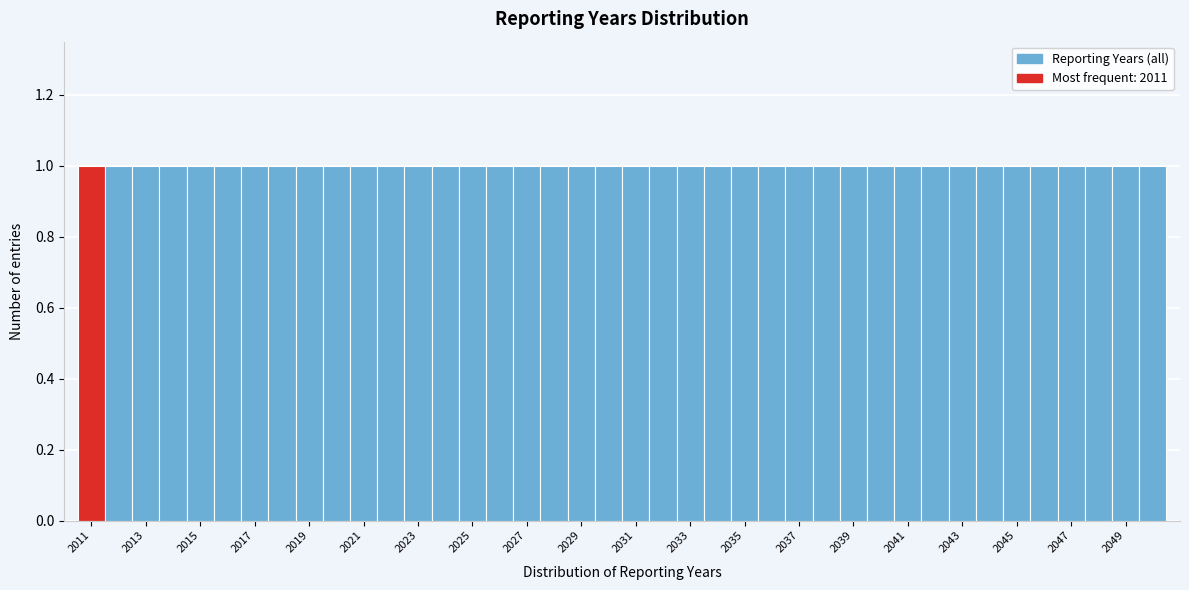

Reading left to right, transcribe this chart: for each bar, give the range it covers on the x-axis and its height. Neither the bar edges nor the heights are printed on the chart, so give them approximately, as read against the axes.

2010.5 to 2011.5: 1
2011.5 to 2012.5: 1
2012.5 to 2013.5: 1
2013.5 to 2014.5: 1
2014.5 to 2015.5: 1
2015.5 to 2016.5: 1
2016.5 to 2017.5: 1
2017.5 to 2018.5: 1
2018.5 to 2019.5: 1
2019.5 to 2020.5: 1
2020.5 to 2021.5: 1
2021.5 to 2022.5: 1
2022.5 to 2023.5: 1
2023.5 to 2024.5: 1
2024.5 to 2025.5: 1
2025.5 to 2026.5: 1
2026.5 to 2027.5: 1
2027.5 to 2028.5: 1
2028.5 to 2029.5: 1
2029.5 to 2030.5: 1
2030.5 to 2031.5: 1
2031.5 to 2032.5: 1
2032.5 to 2033.5: 1
2033.5 to 2034.5: 1
2034.5 to 2035.5: 1
2035.5 to 2036.5: 1
2036.5 to 2037.5: 1
2037.5 to 2038.5: 1
2038.5 to 2039.5: 1
2039.5 to 2040.5: 1
2040.5 to 2041.5: 1
2041.5 to 2042.5: 1
2042.5 to 2043.5: 1
2043.5 to 2044.5: 1
2044.5 to 2045.5: 1
2045.5 to 2046.5: 1
2046.5 to 2047.5: 1
2047.5 to 2048.5: 1
2048.5 to 2049.5: 1
2049.5 to 2050.5: 1